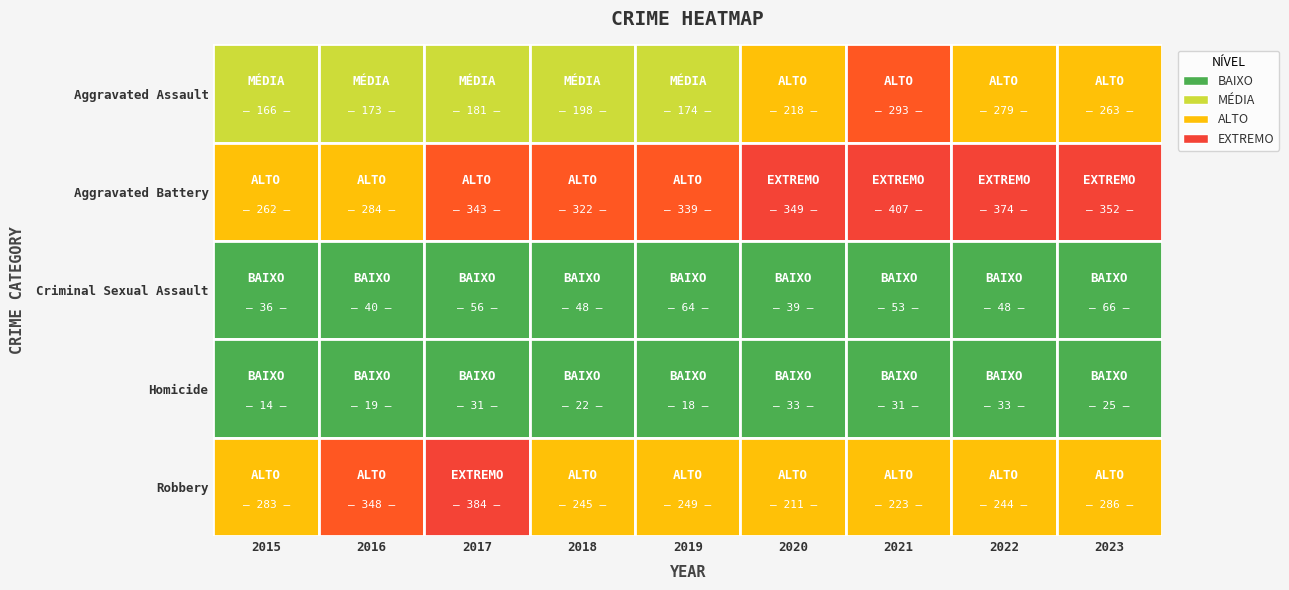

List the labels in order of Homicide value, largest first.

2020, 2022, 2017, 2021, 2023, 2018, 2016, 2019, 2015